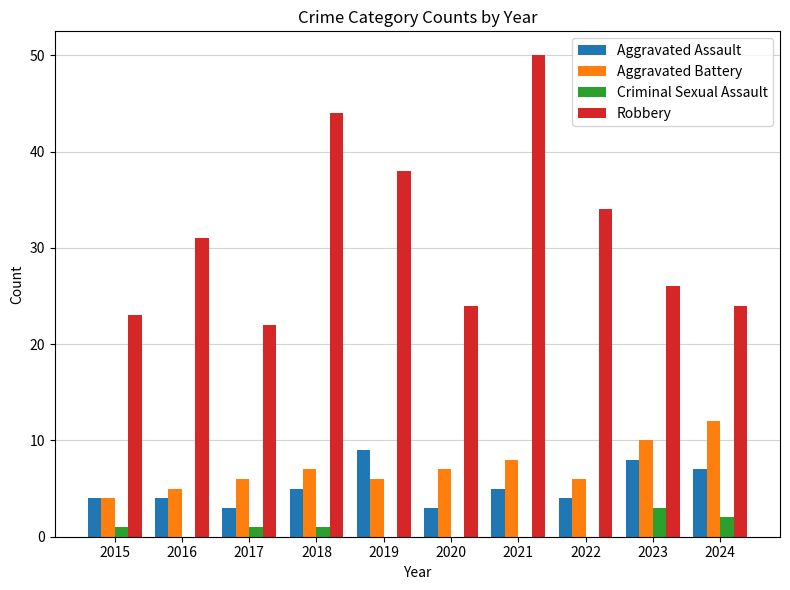

What is the maximum value for Robbery?

50